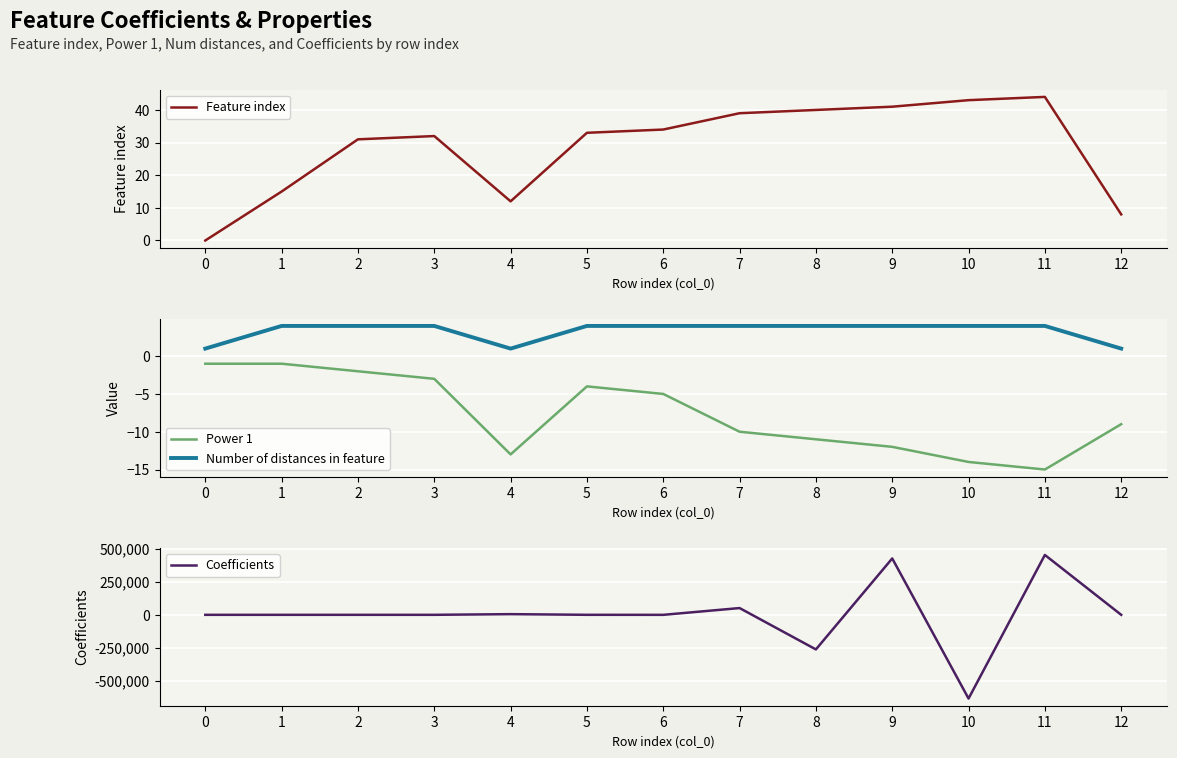

In Power 1, how many points are higher than both neighbors (excluding endpoints)?

1